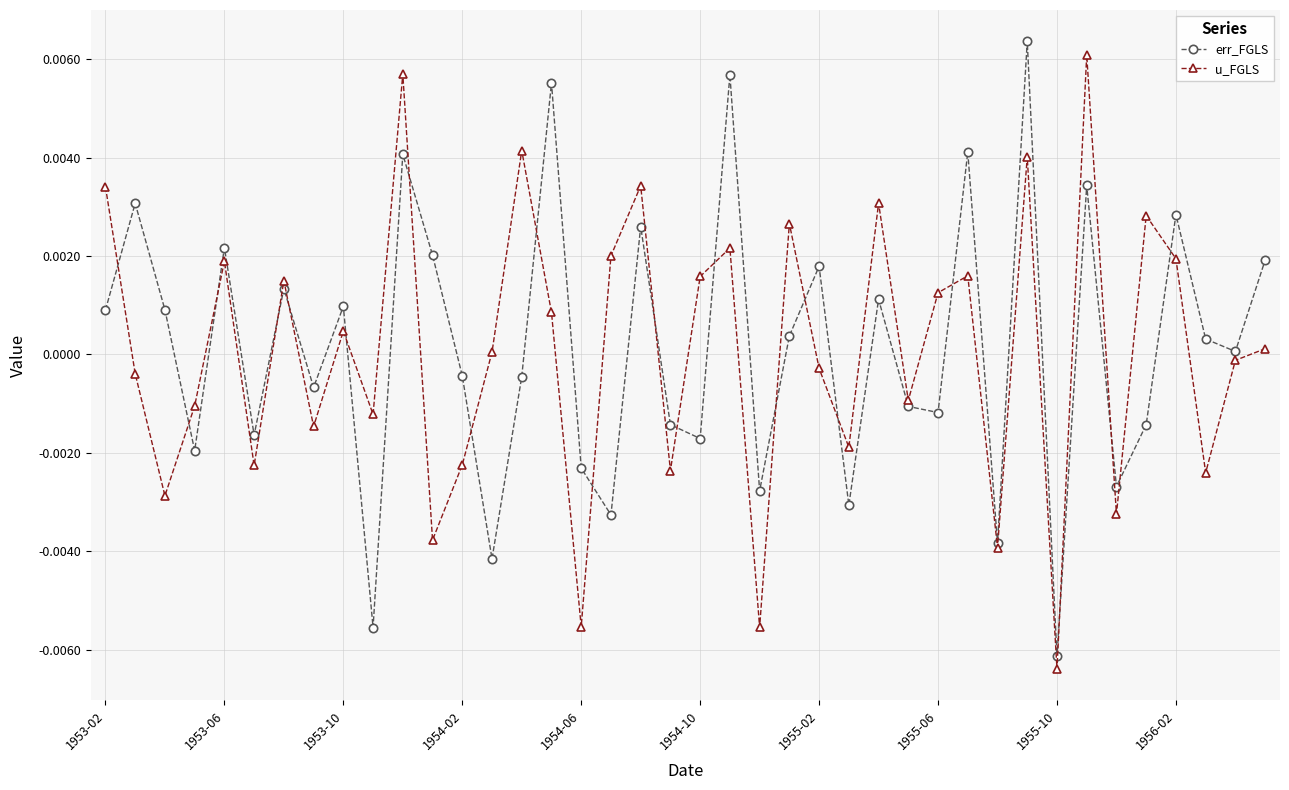

True or false: u_FGLS has more than 1 points higher than both neighbors.

True